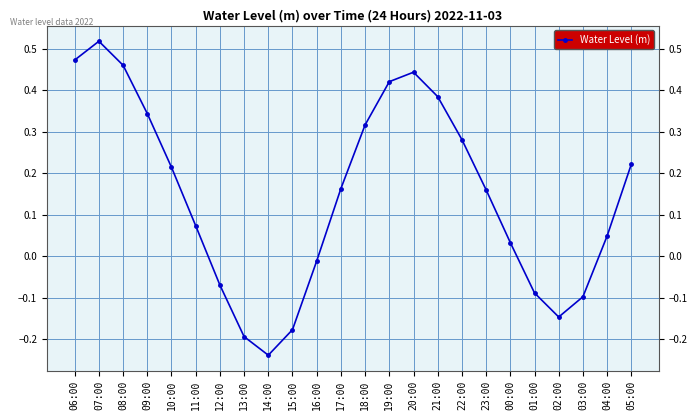

What is the difference between the maximum and minimum values?

0.8